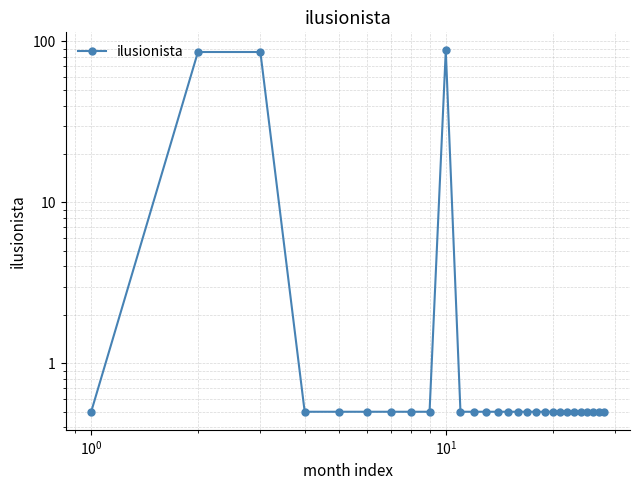

What is the value of the 25th point from the left?

0.5